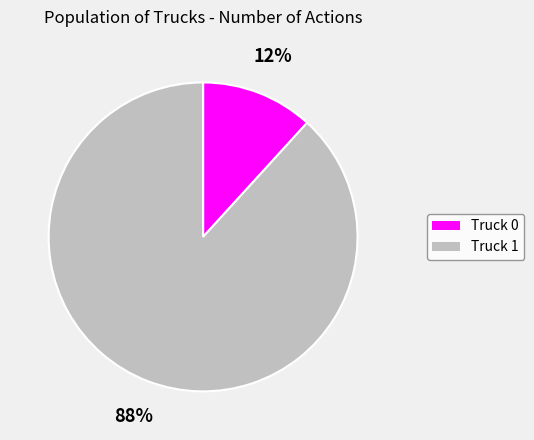

True or false: Truck 0 accounts for 12% of the total.

True